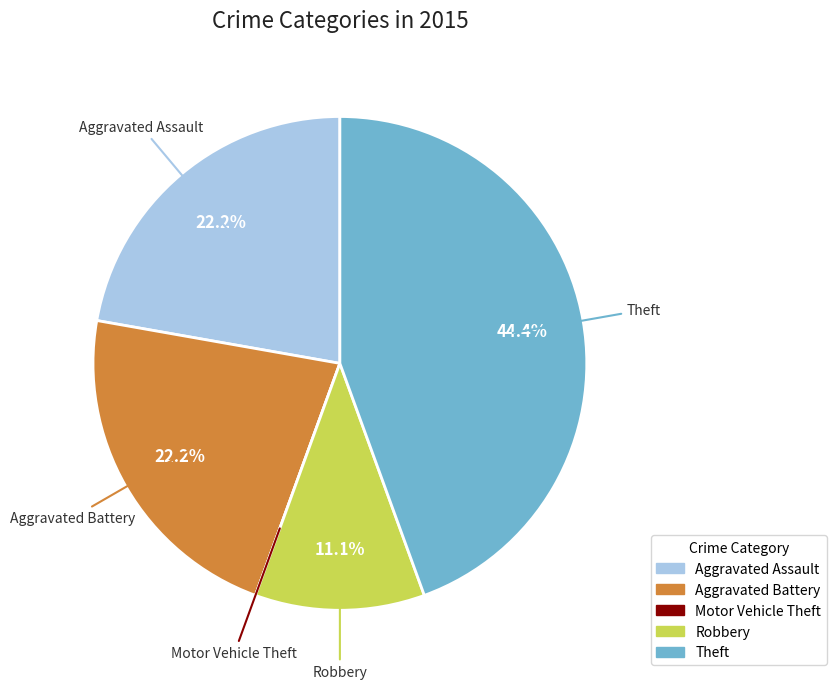

What percentage do Aggravated Battery and Theft together represent?

66.7%